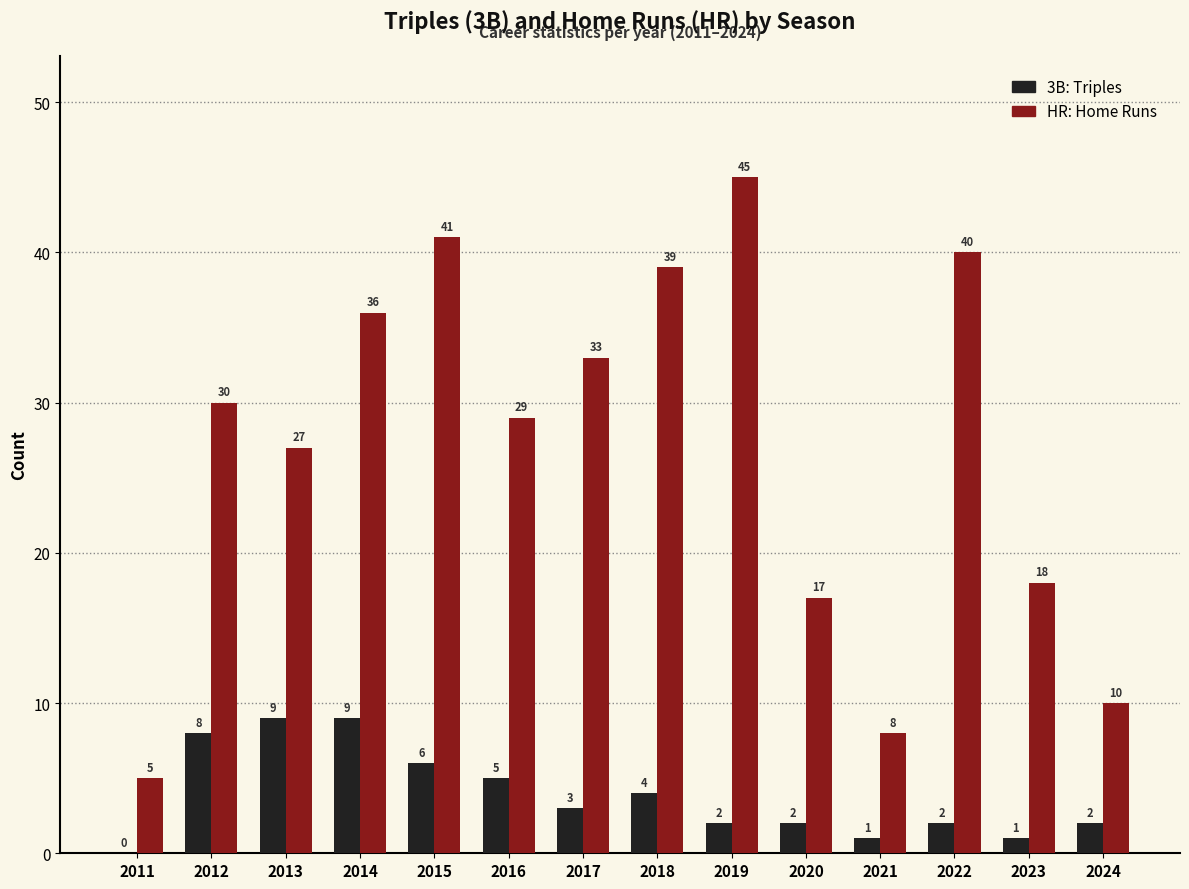

What is the maximum value shown in the chart?

45